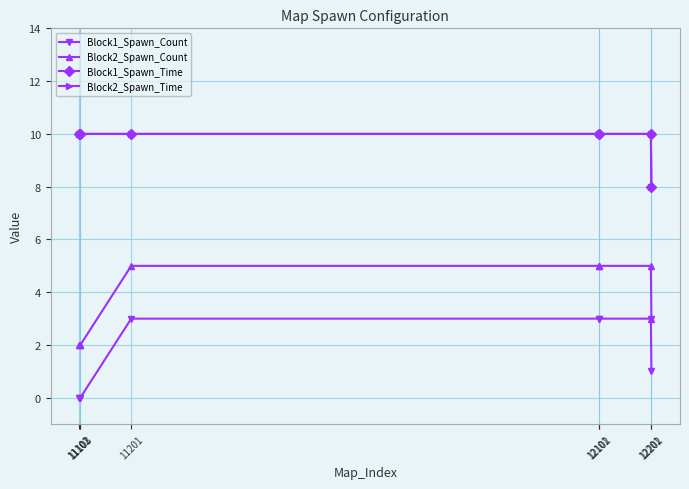

Which series has the largest range (max minus min)?

Block1_Spawn_Count